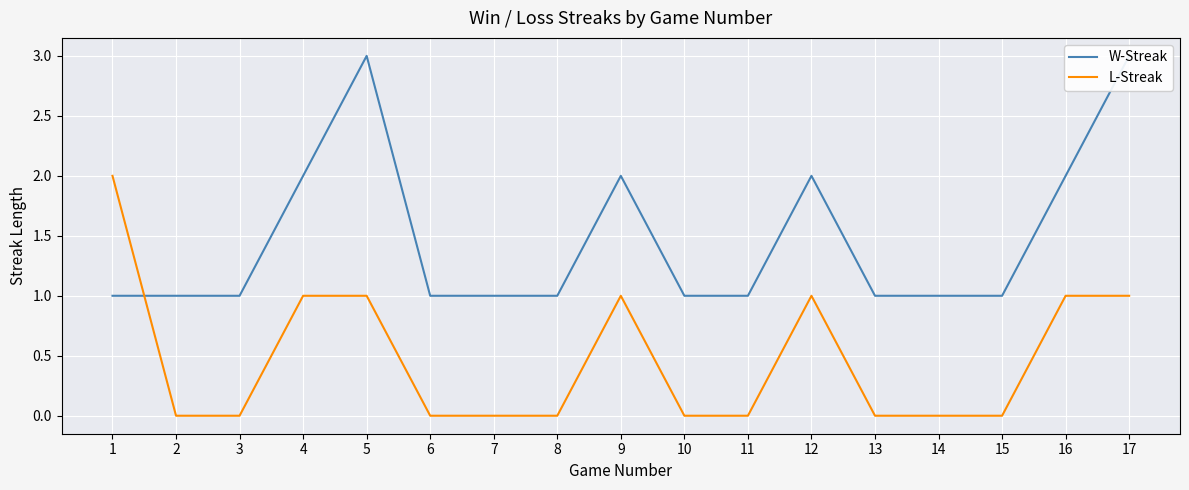

The W-Streak series shows 2 at 12. True or false?

True